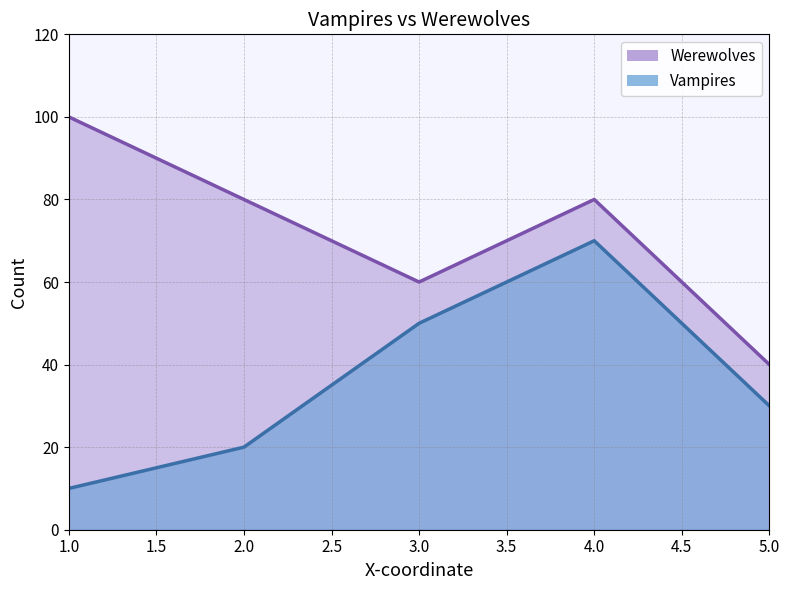

At which category does Werewolves reach its first local valley?

3